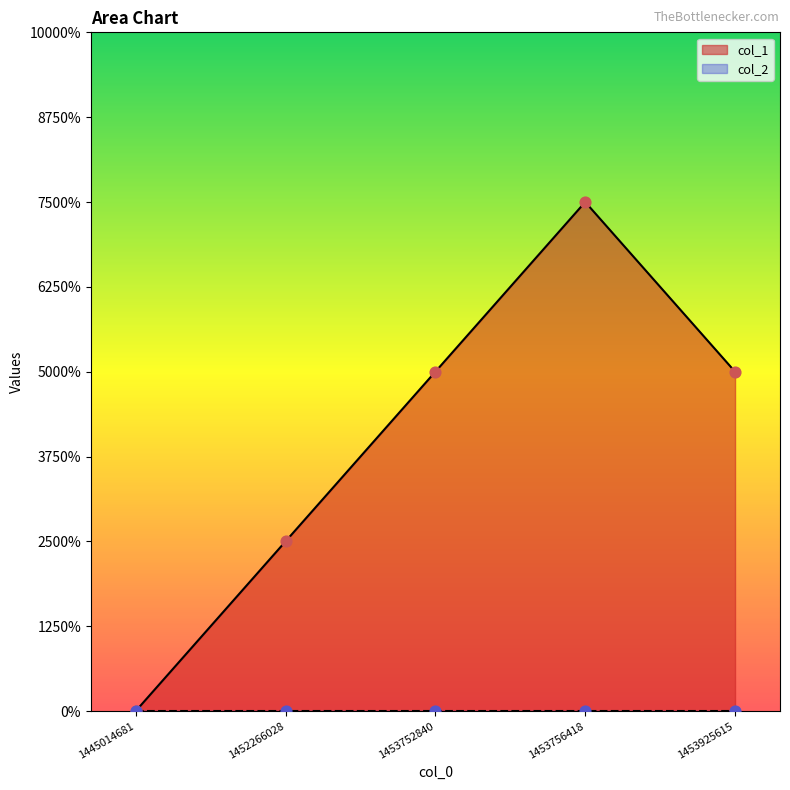

Approximately how many times larger is the value at 1453925615 compared to 1453752840?

1.0